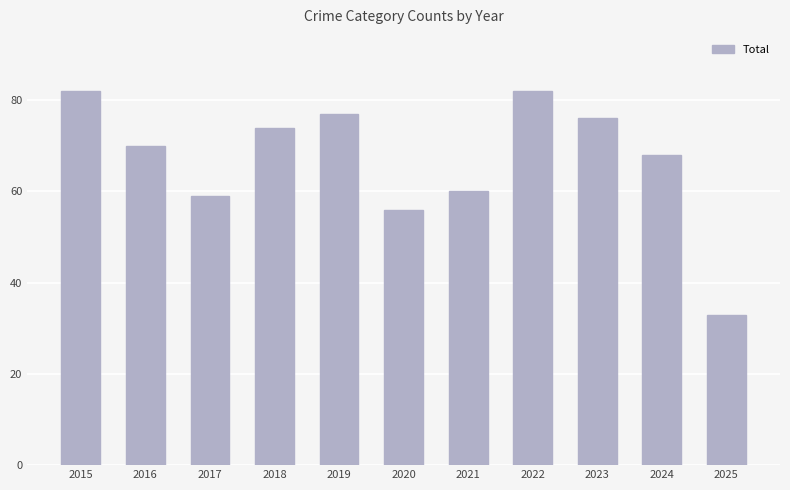

Reading left to right, extract all data points from this chart.

82	70	59	74	77	56	60	82	76	68	33